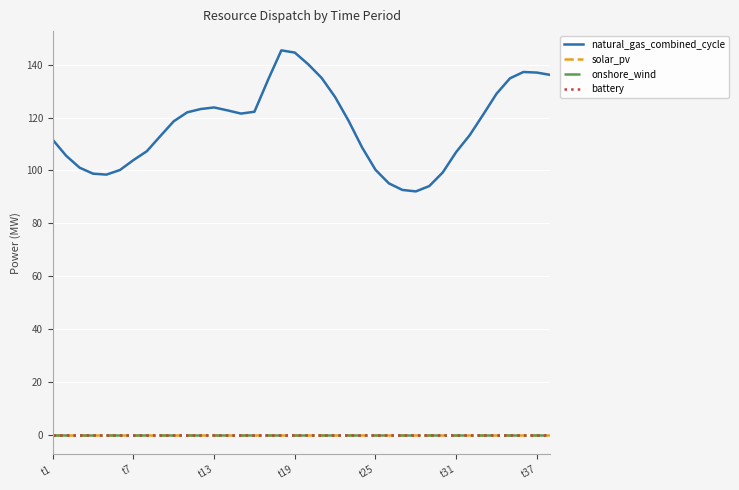

At which category is the sum across all series the highest?

17